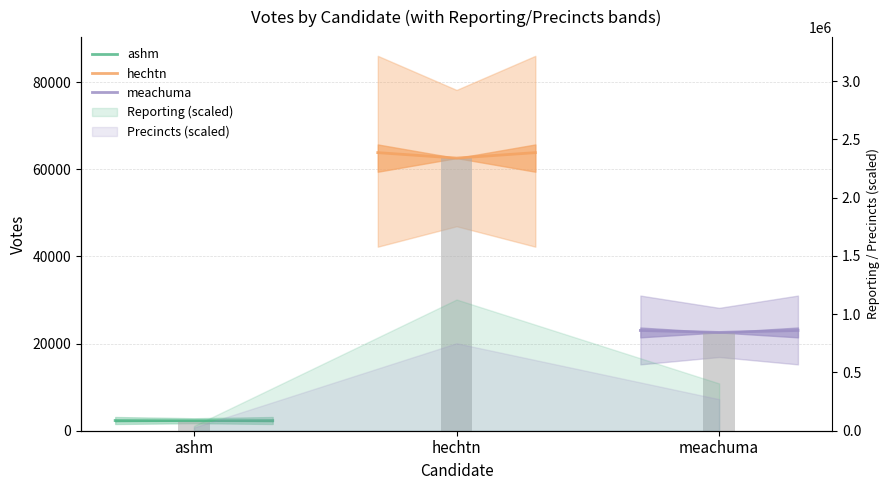

Reading right to left, what are all the values shown in this chart?

ashm: 2334.8	2289.0	2334.8
hechtn: 63801.0	62550.0	63801.0
meachuma: 23001.0	22550.0	23001.0